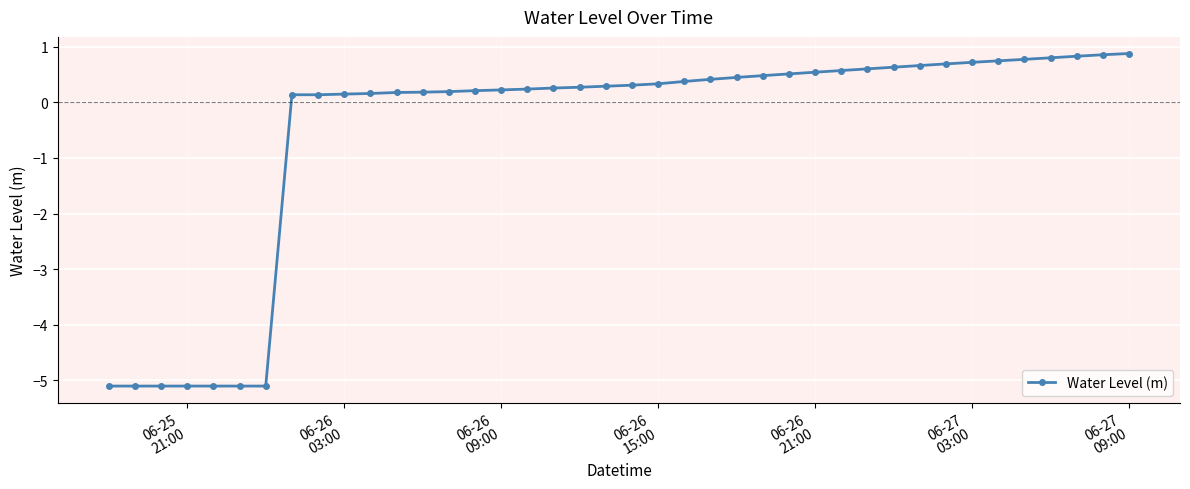

What is the difference between the maximum and minimum values?

6.0